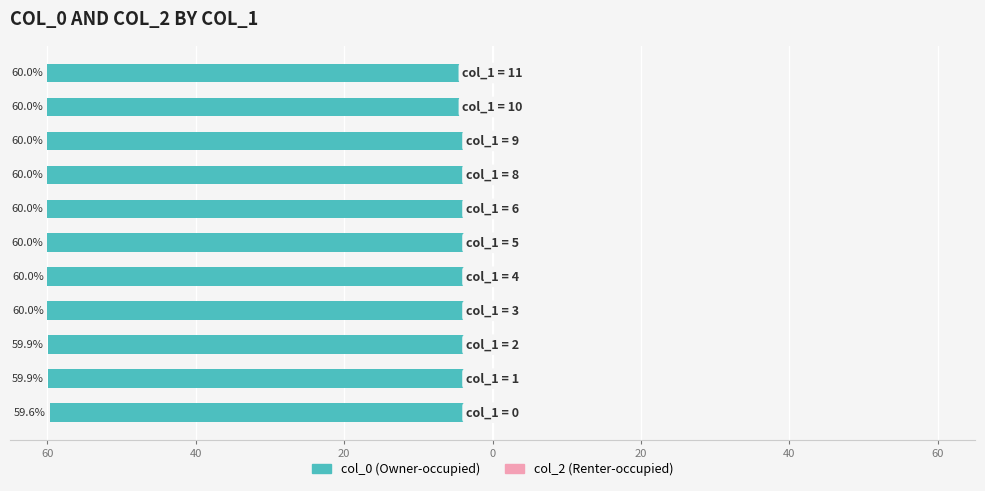

Does the chart contain any negative values?

Yes